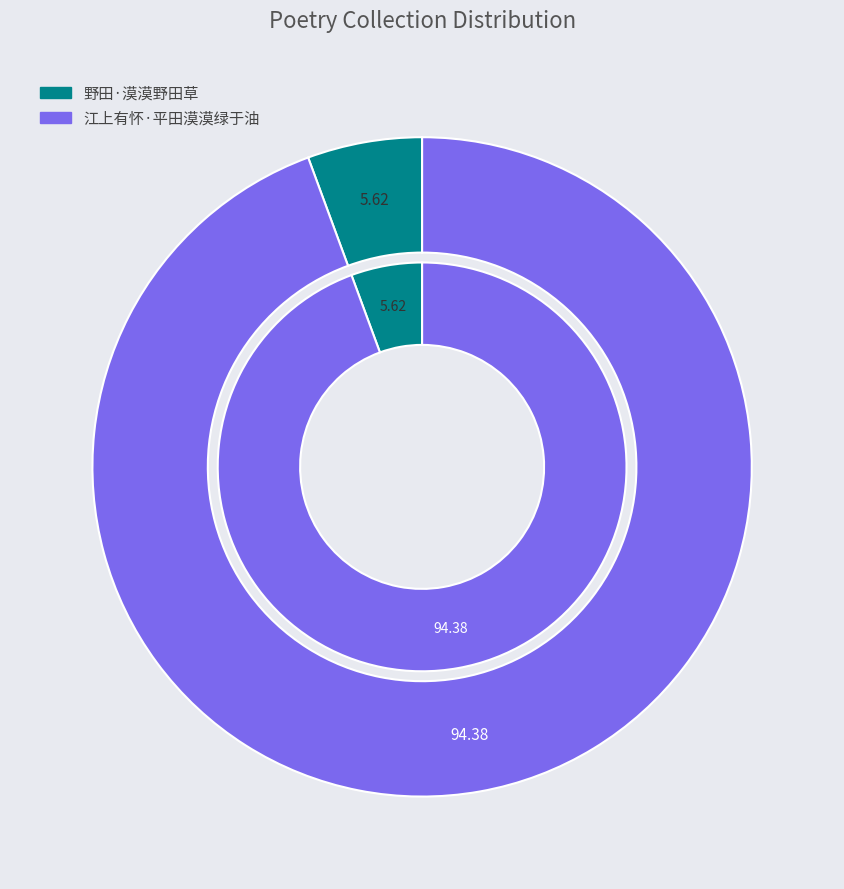

To the nearest percent, what is the difference between the largest and smallest slice percentages?

89%